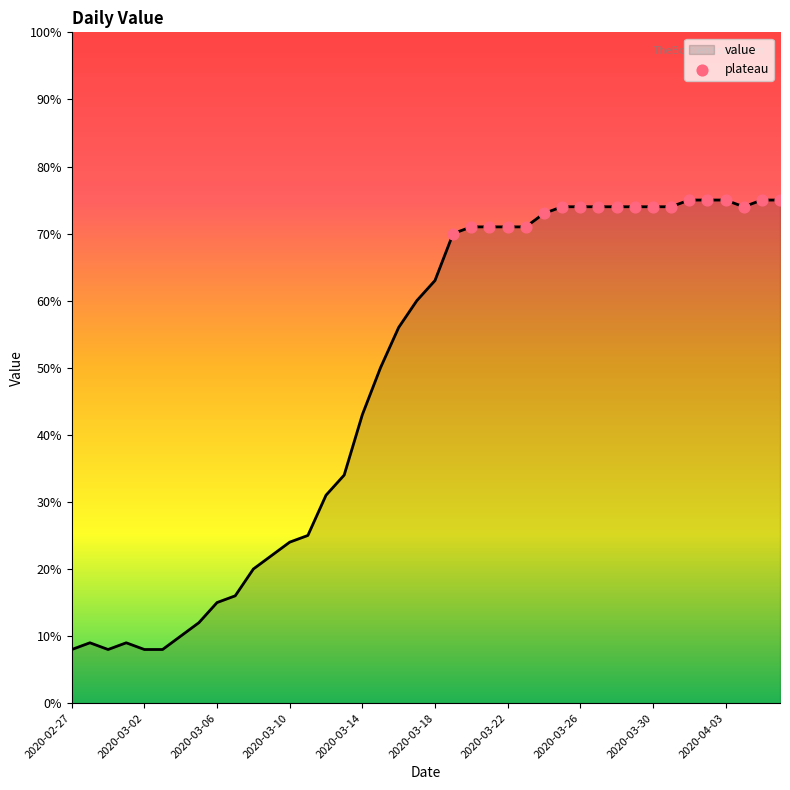

What is the difference between the maximum and minimum values?

67